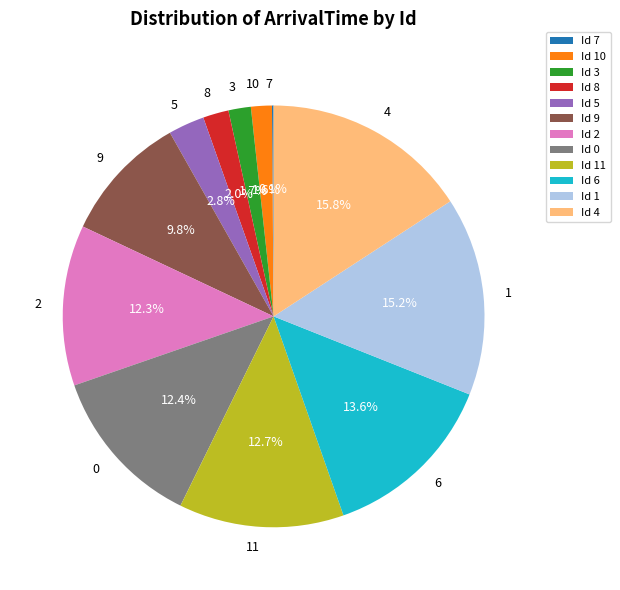

Between 9 and 10, which is larger?

9